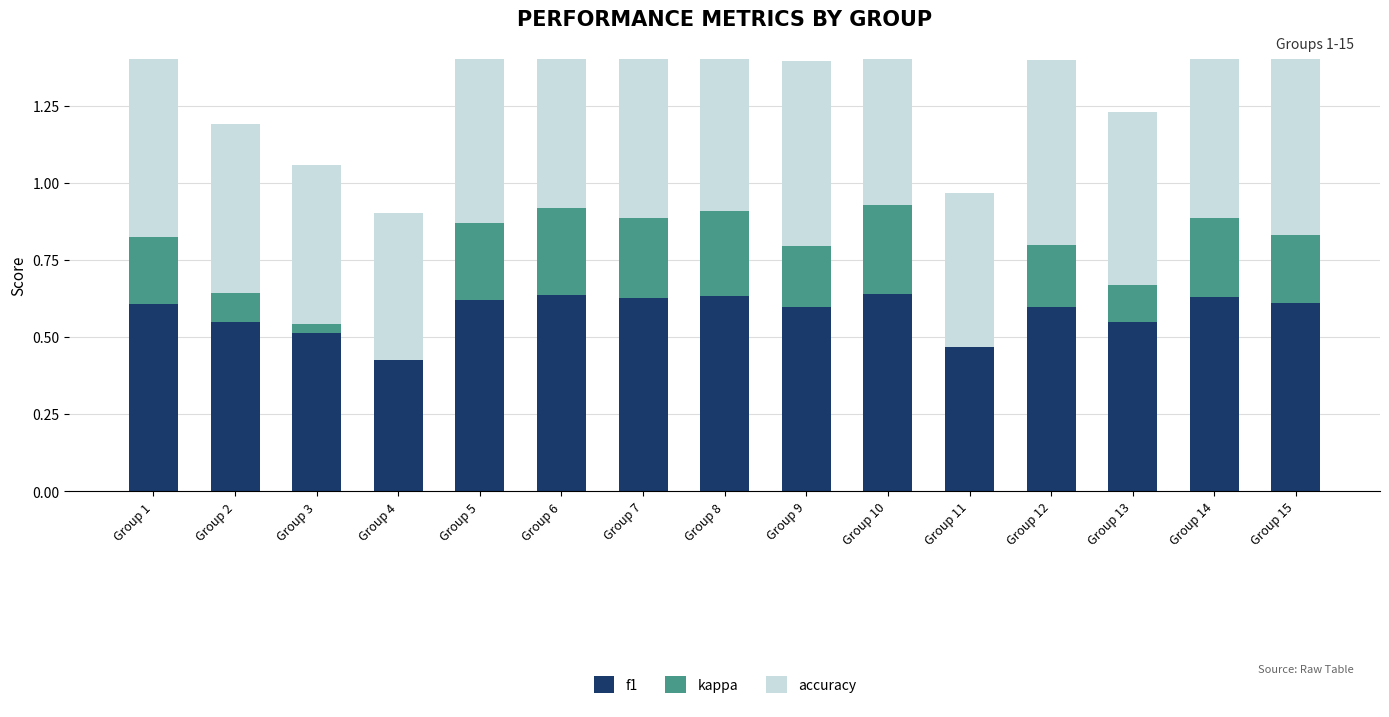

Which category has the highest value across all series?

Group 10